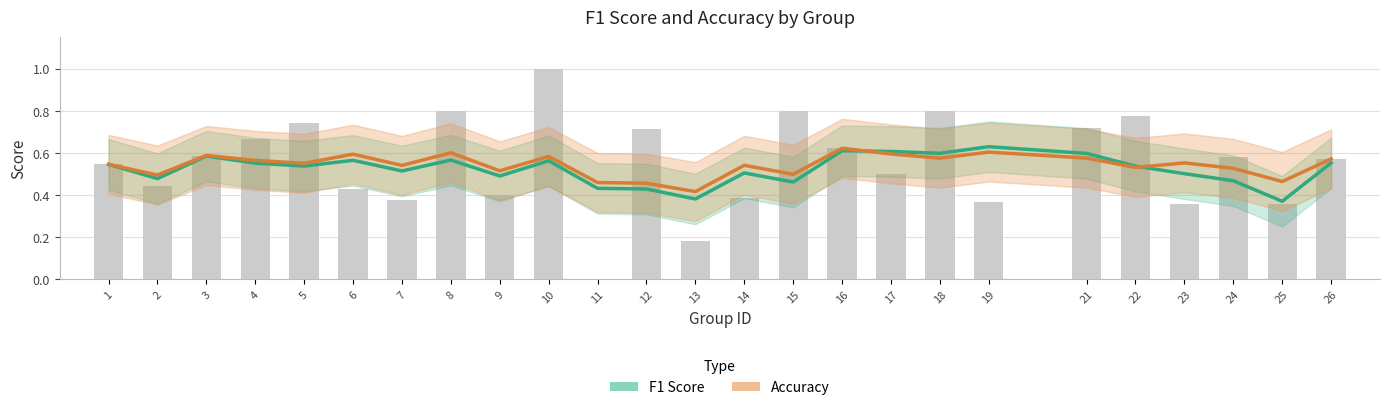

At which label does F1 Score reach its peak?

19